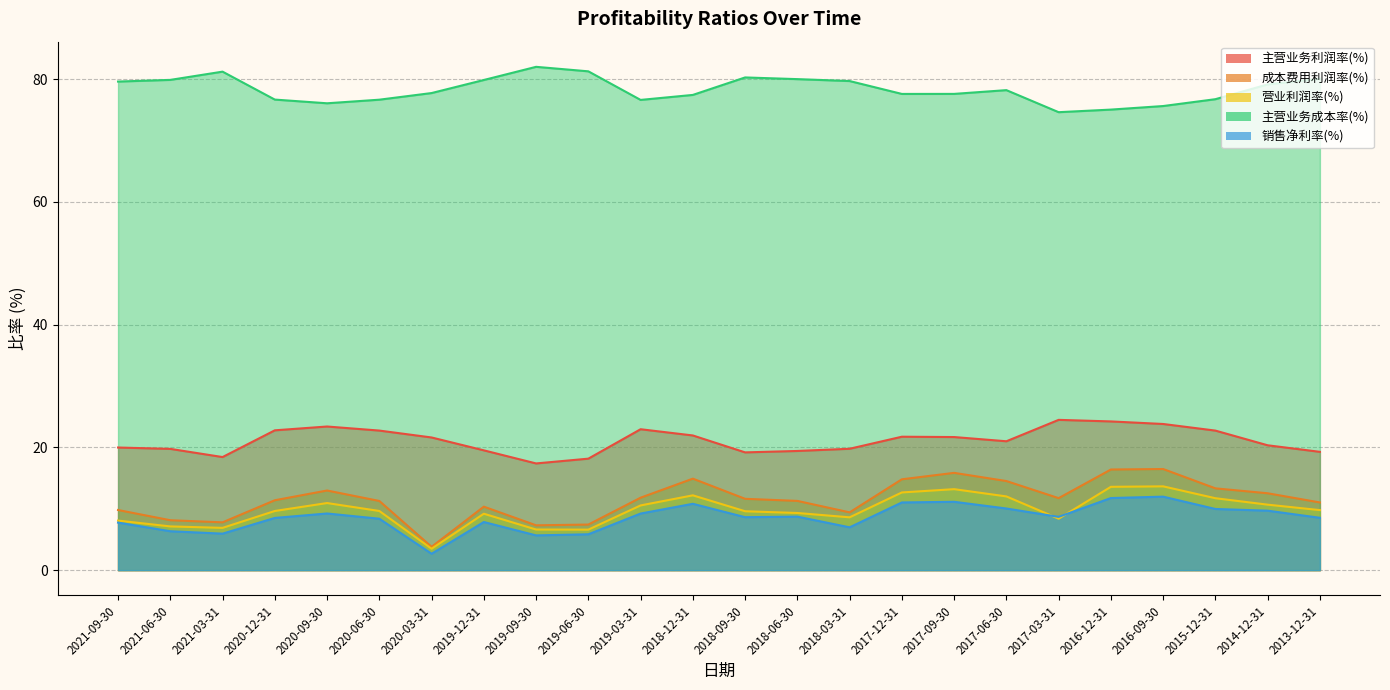

True or false: 营业利润率(%) and 主营业务成本率(%) cross at least once.

False